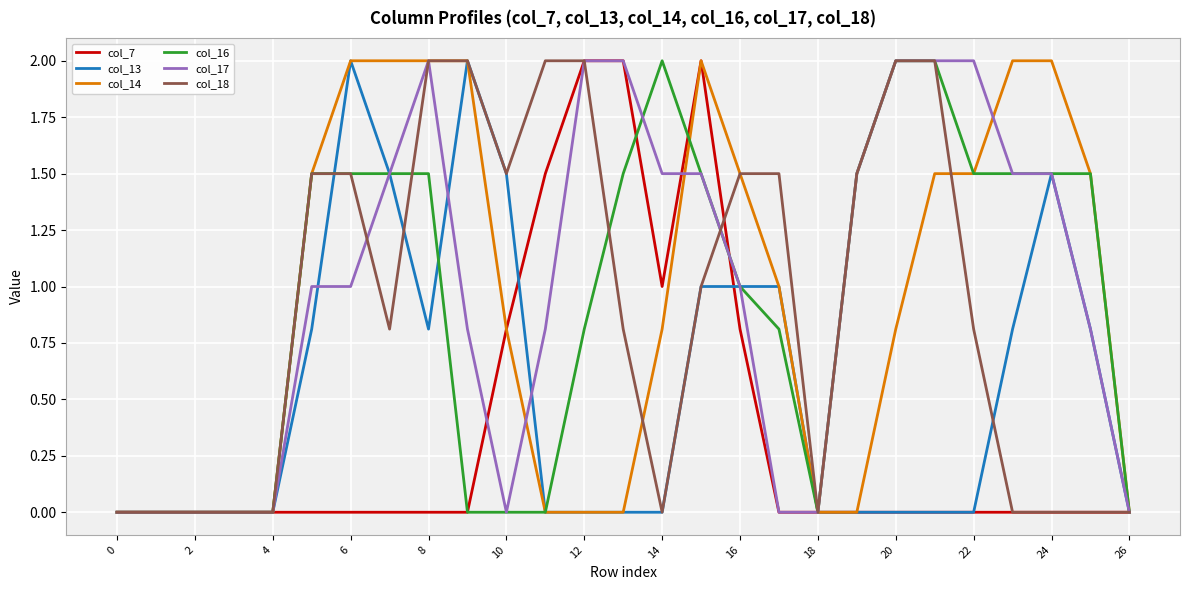

What is the greatest value displayed?

2.0